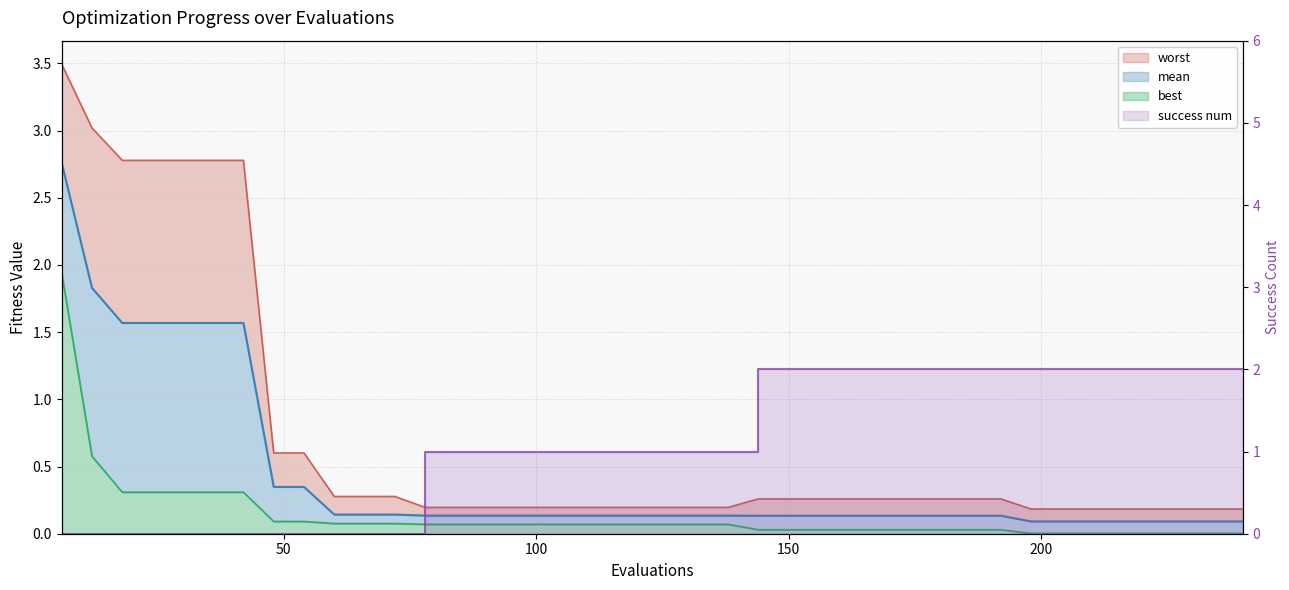

Which has a higher value, 138 or 144?

138